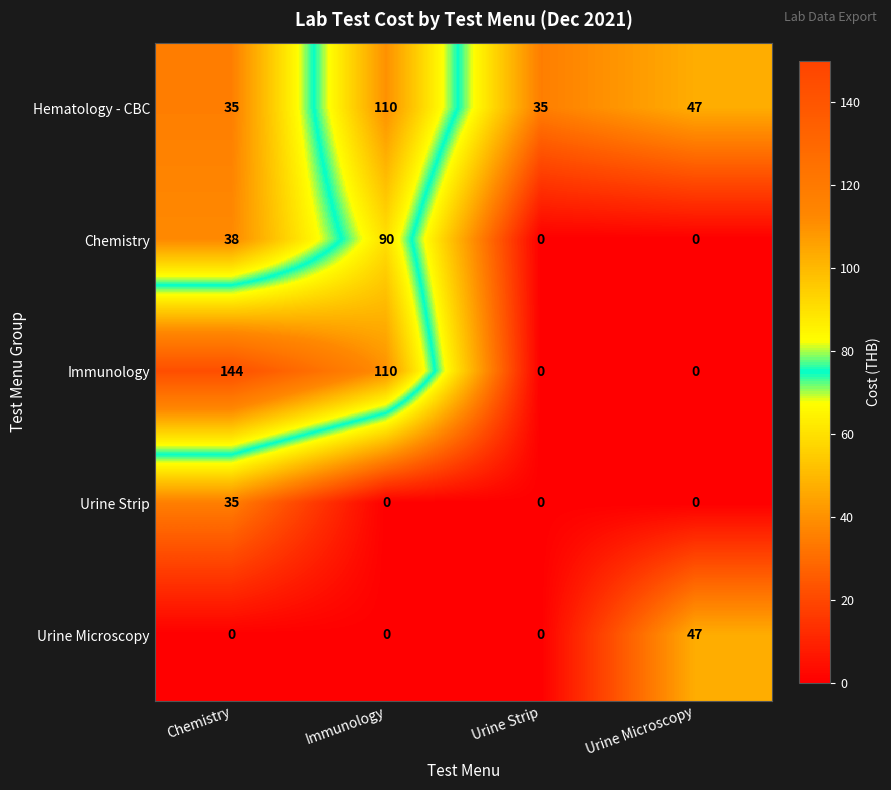

Reading left to right, transcribe all the data shown in this chart.

Hematology - CBC: 35	110	35	47
Chemistry: 38	90	0	0
Immunology: 144	110	0	0
Urine Strip: 35	0	0	0
Urine Microscopy: 0	0	0	47